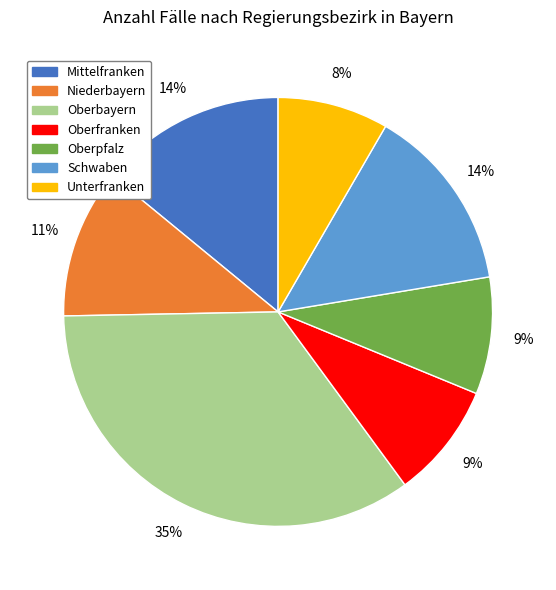

Combined, do Schwaben and Niederbayern account for over 50%?

No